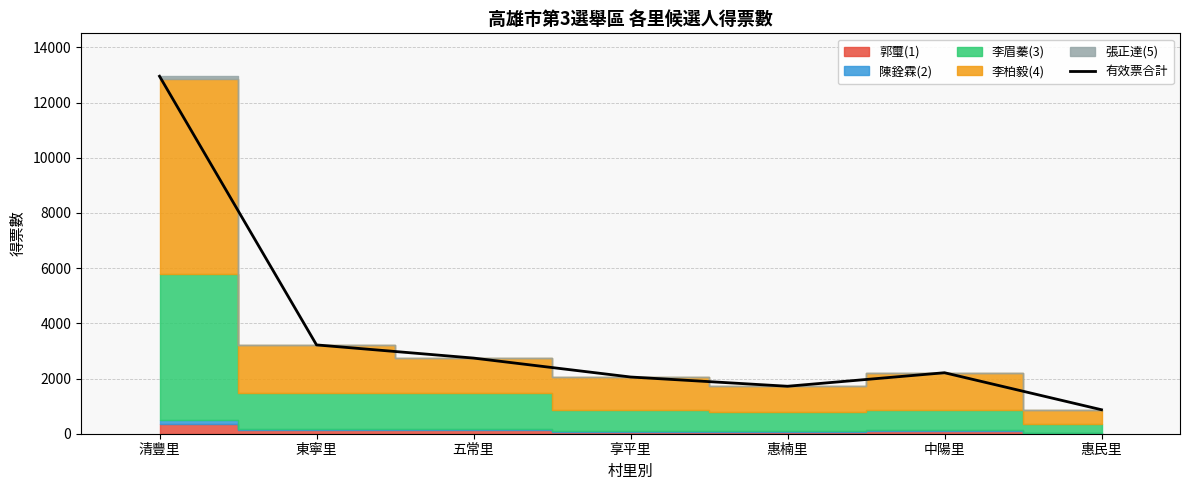

How many points are lower than both their immediate neighbors (excluding endpoints)?

1